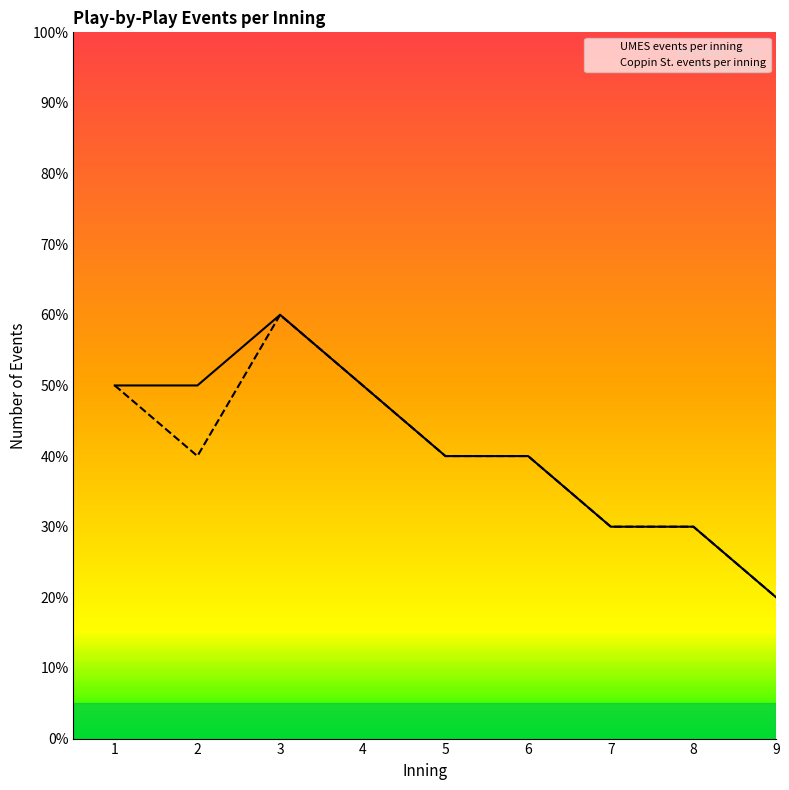

What is the total value across all series at 8?

6